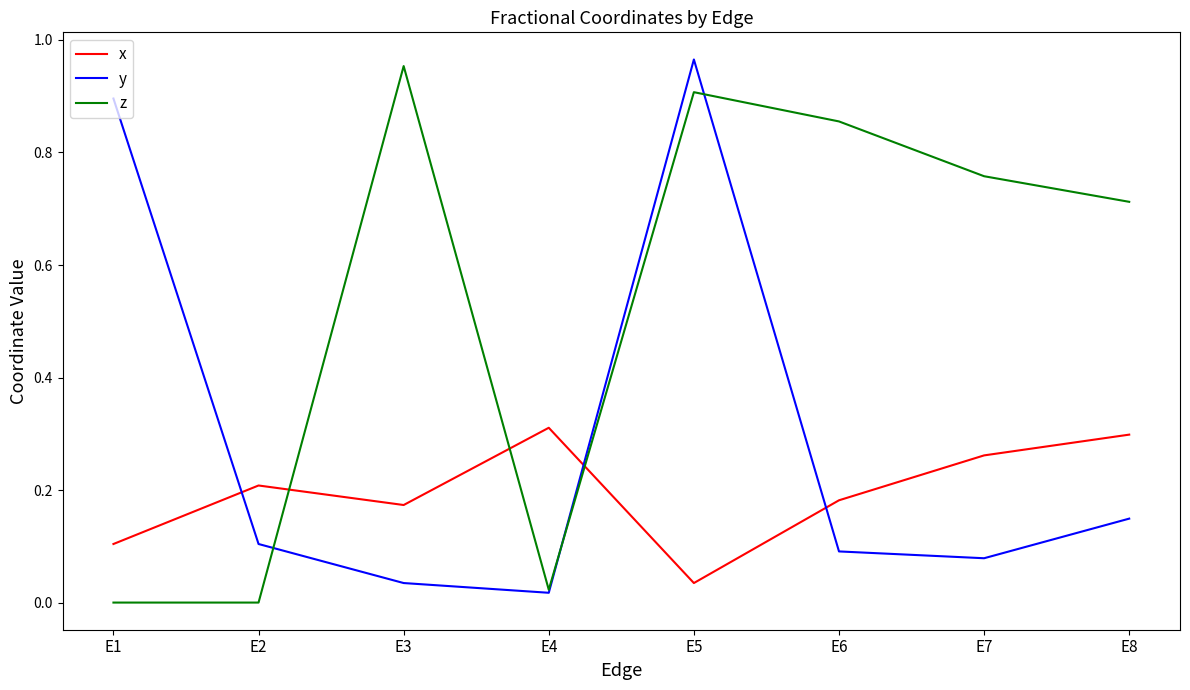

Between E2 and E8, which series saw the biggest shift?

z